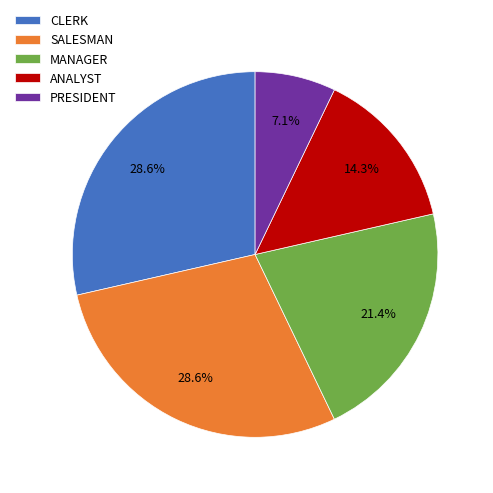

Is there any slice that represents more than half of the pie?

No